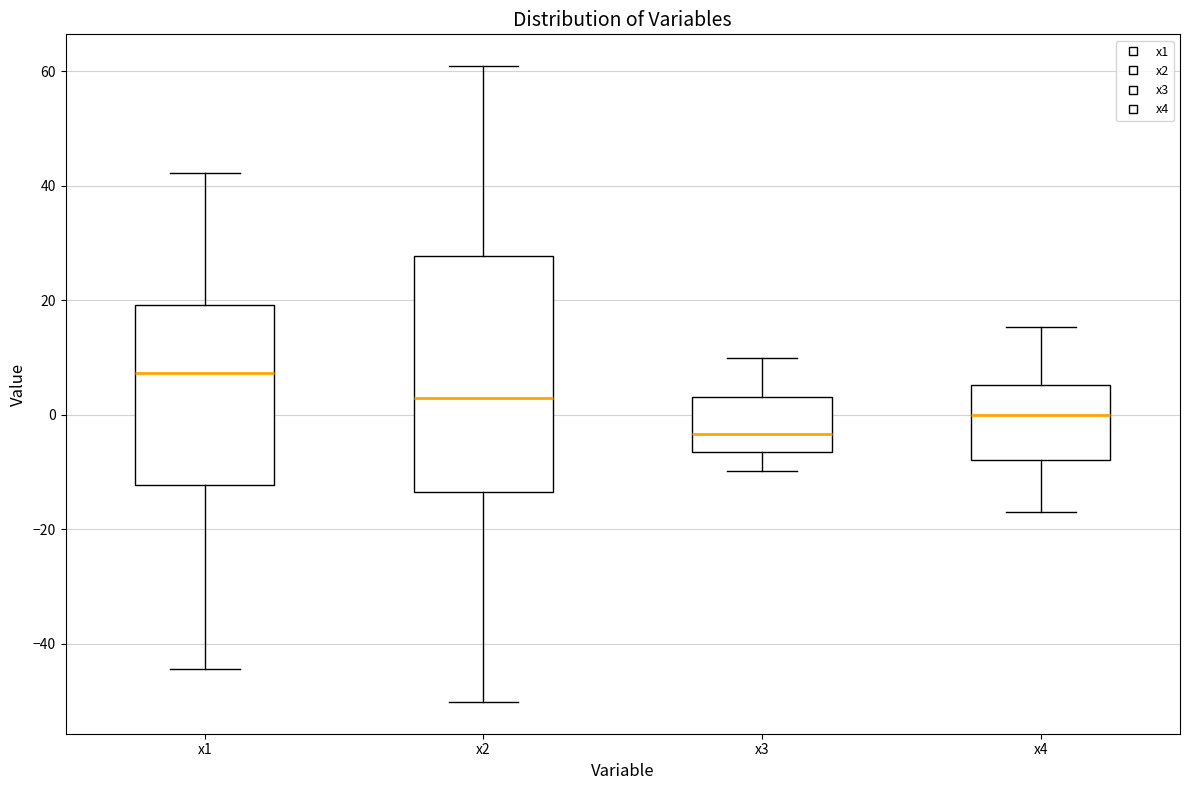

Where does the median line of the box for x3 sit on the y-axis? The values are not printed on the chart, so give them approximately, as read against the axis.

-4